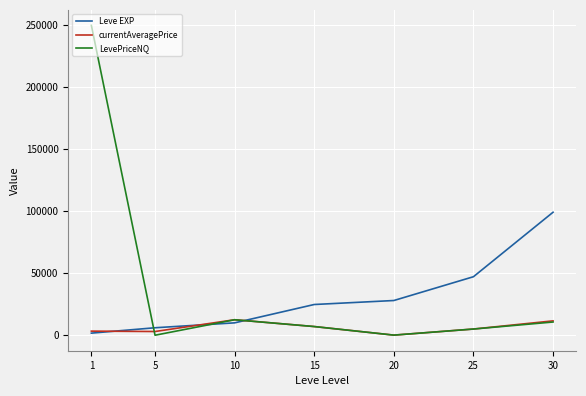

What is the total value across all series at 30?

121475